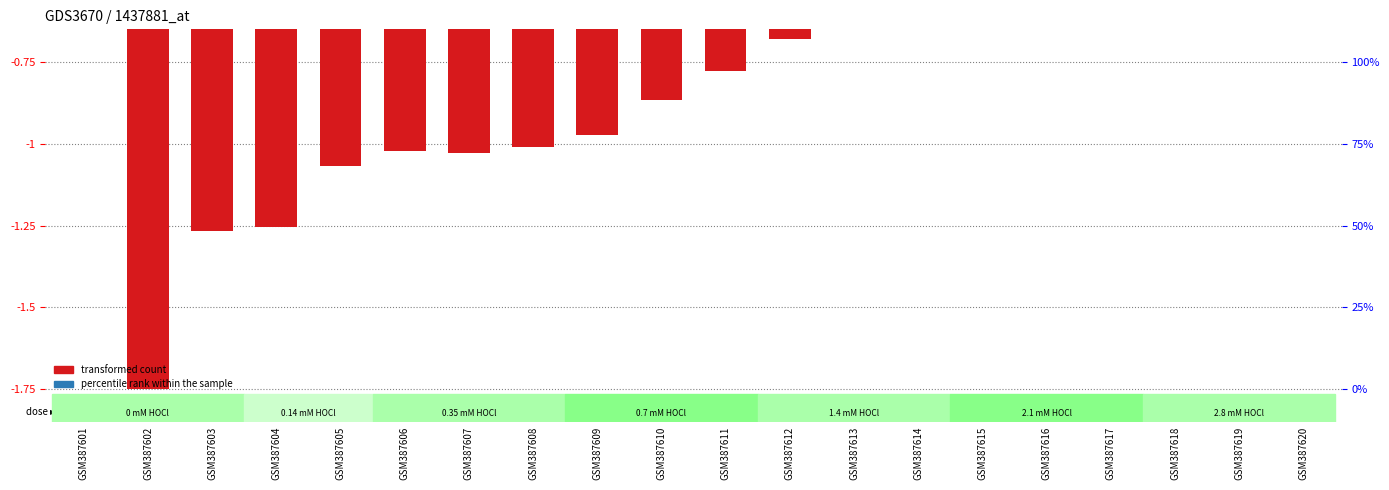

List the labels in order of transformed count value, smallest first.

GSM387602, GSM387603, GSM387604, GSM387605, GSM387607, GSM387606, GSM387608, GSM387609, GSM387610, GSM387611, GSM387612, GSM387613, GSM387601, GSM387614, GSM387615, GSM387616, GSM387617, GSM387618, GSM387619, GSM387620